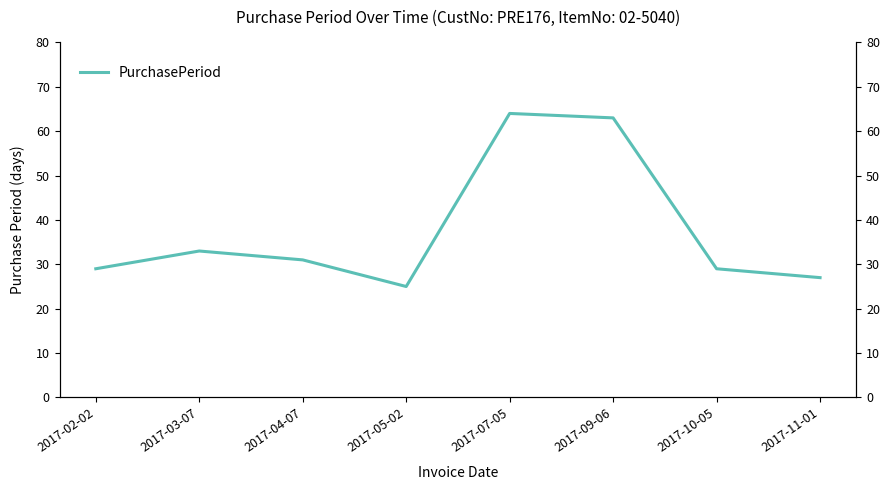

How many data points are above 31?

3